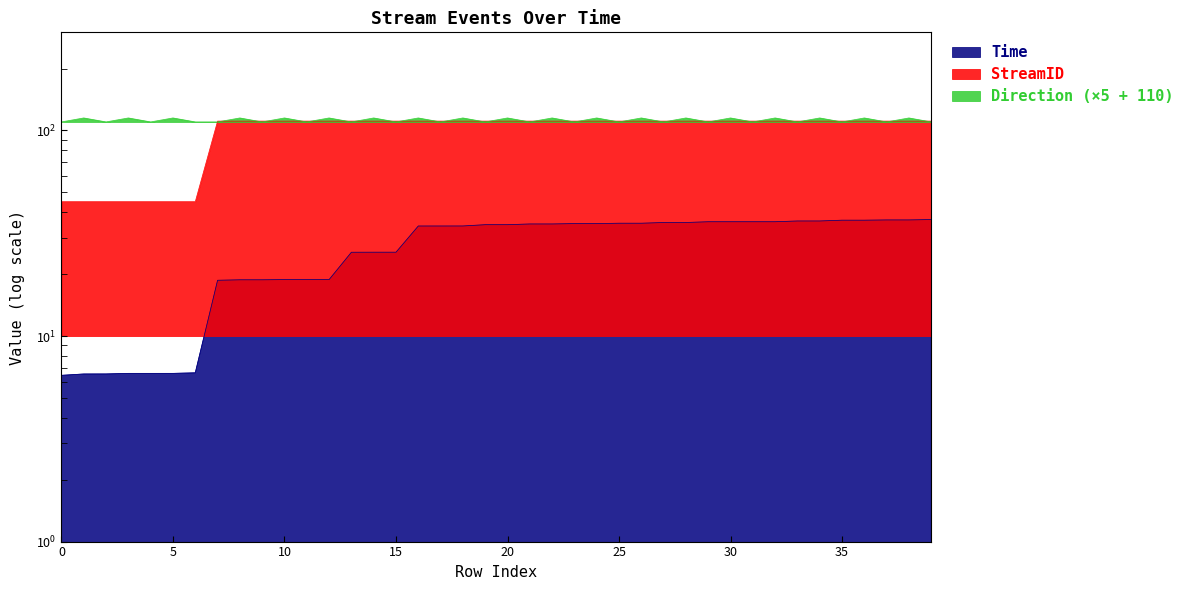

List the series in order of their overall mean, lowest first.

Time, StreamID, Direction